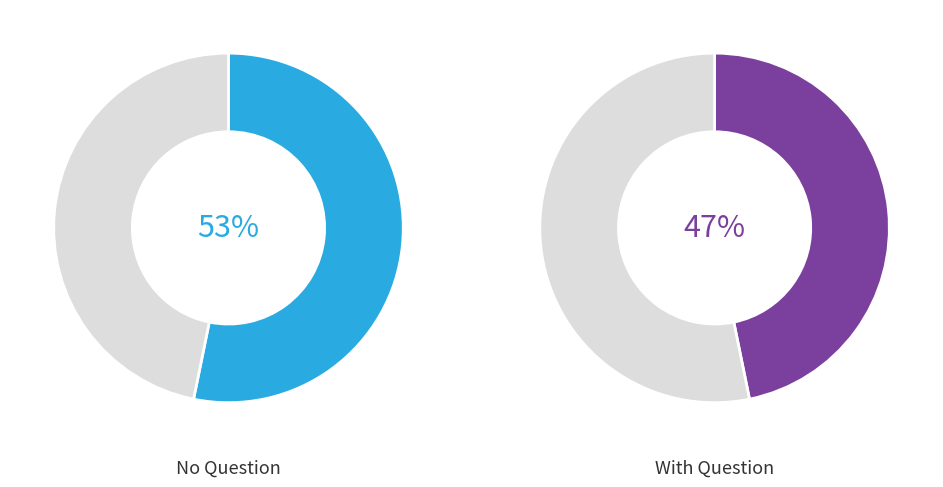

Which has a higher value, With Question or No Question?

No Question